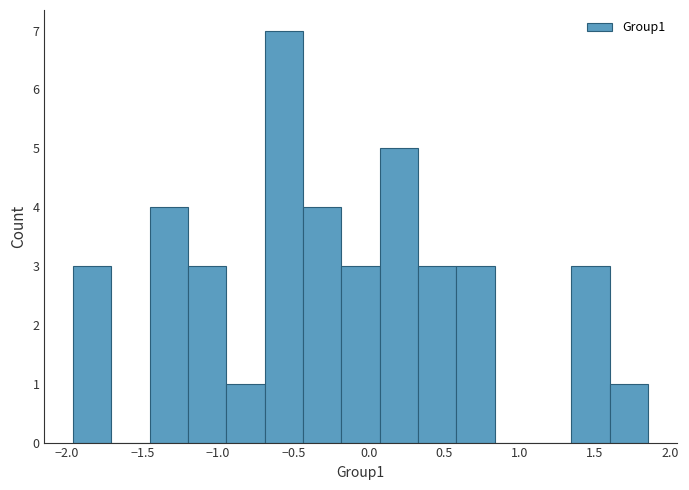

Over which range of the x-axis is the bar tallest?

-0.70 to -0.45